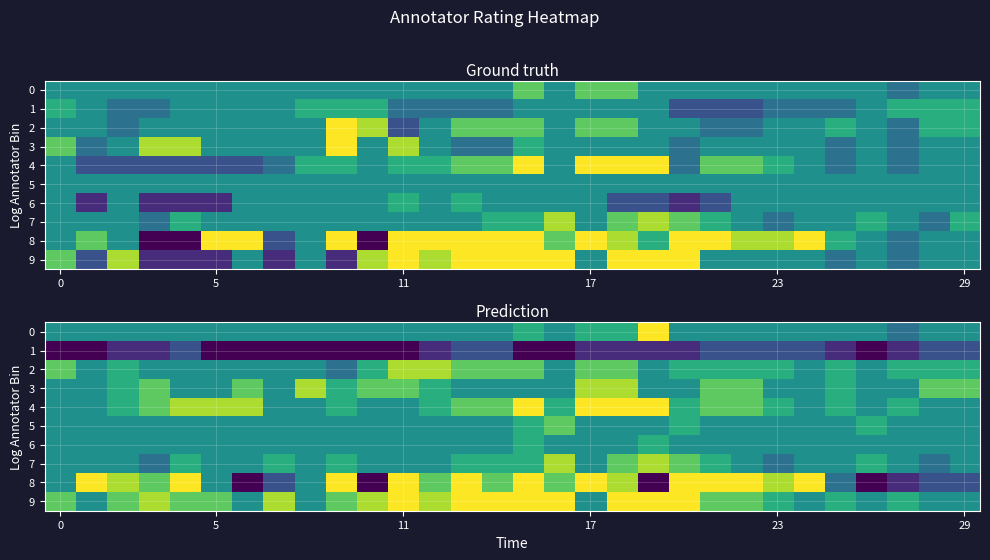

The 8 series shows 3 at 29. True or false?

True